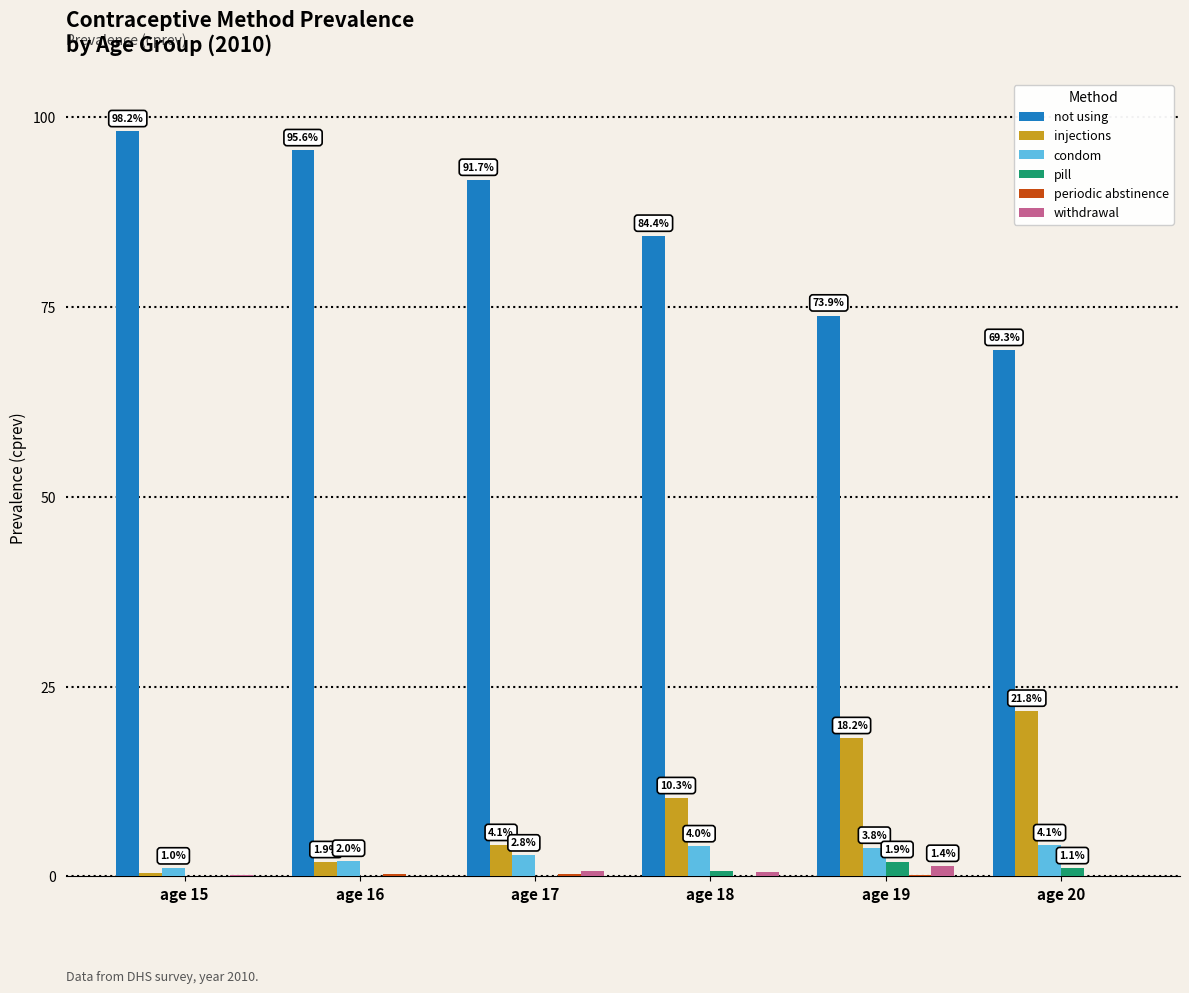

Which category has the highest value in the injections series?

age 20